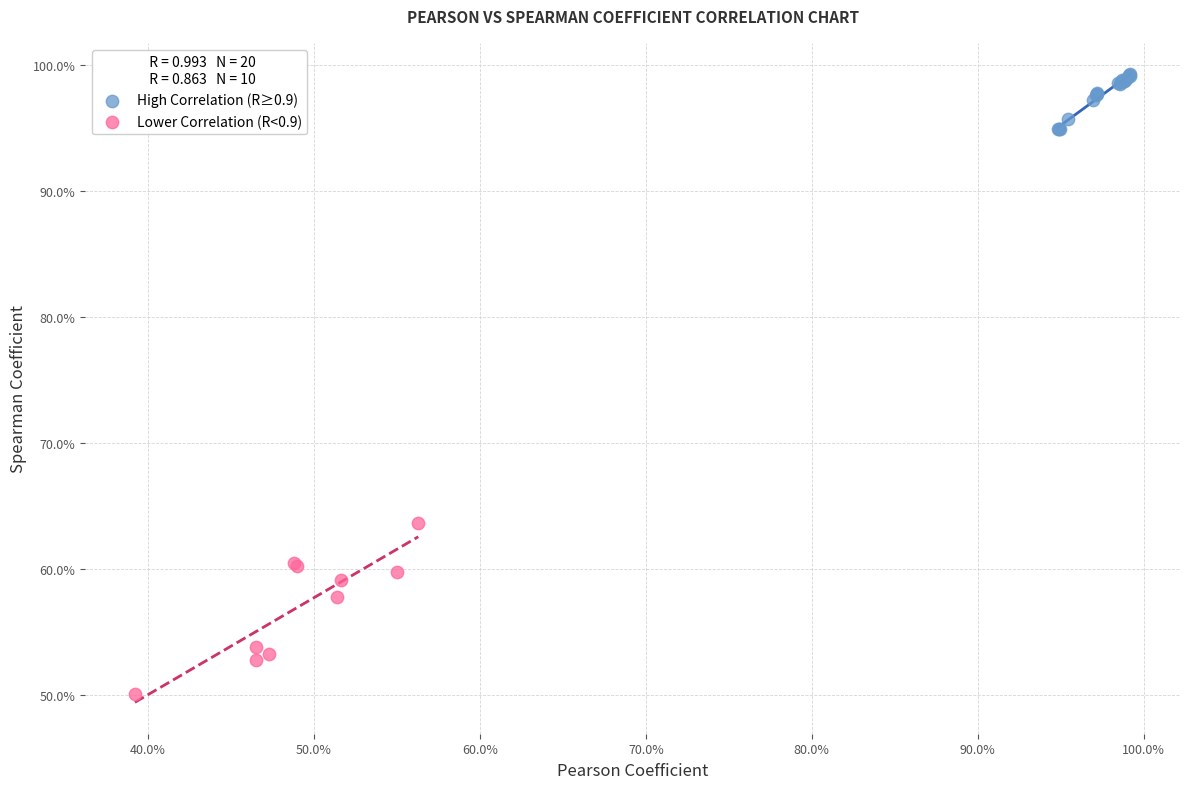

What are all the series names shown in the legend?

High Correlation (R≥0.9), Lower Correlation (R<0.9)